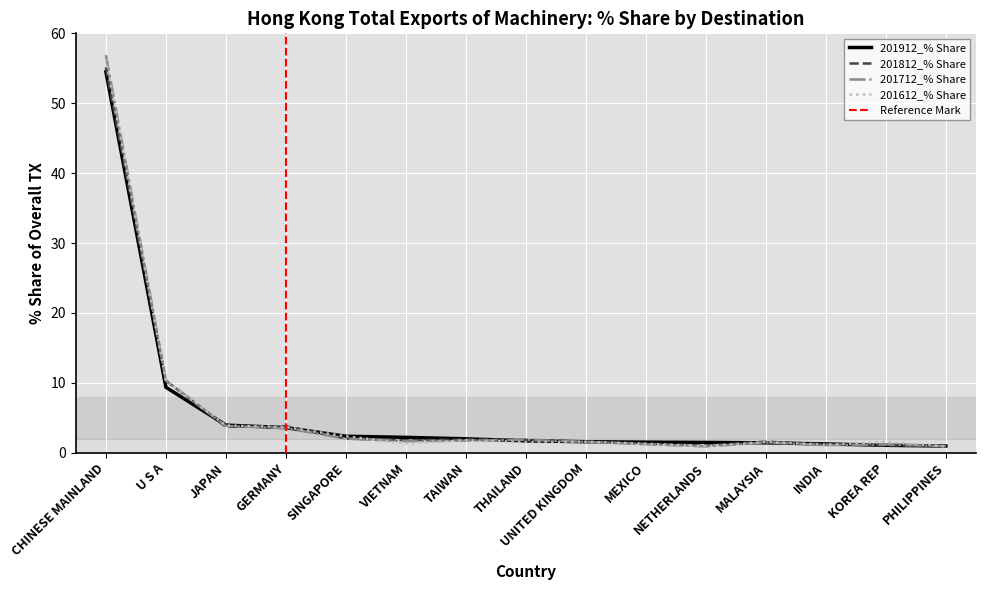

Is the value of 201812_% Share at SINGAPORE greater than the value of 201712_% Share at TAIWAN?

Yes